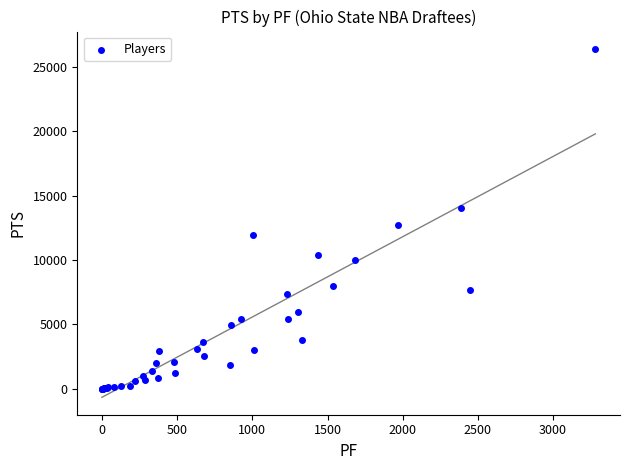

What Y value in the scatter plot is closest to 13197?

12690